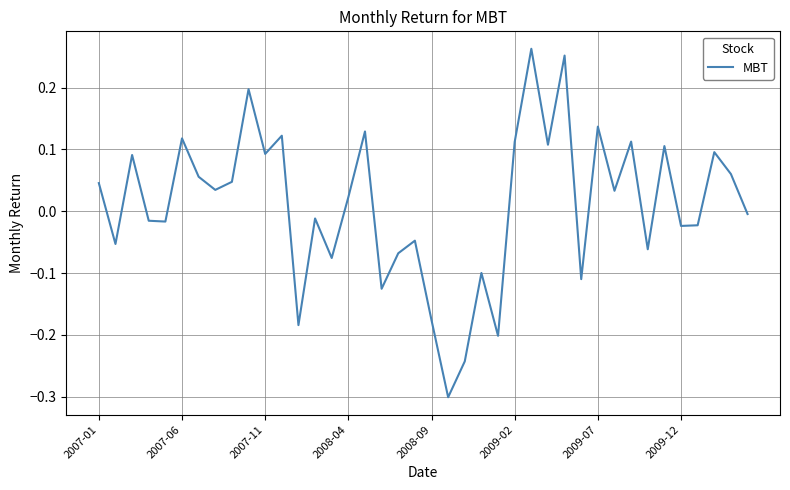

What is the smallest value displayed?

-0.3